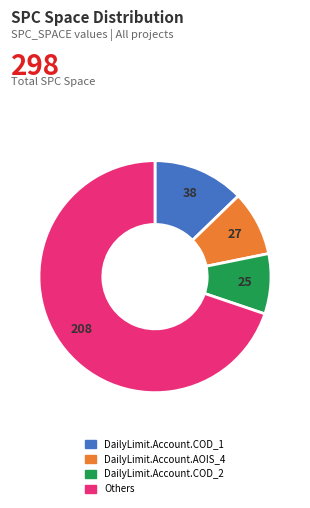

Is there a majority slice in this chart?

Yes